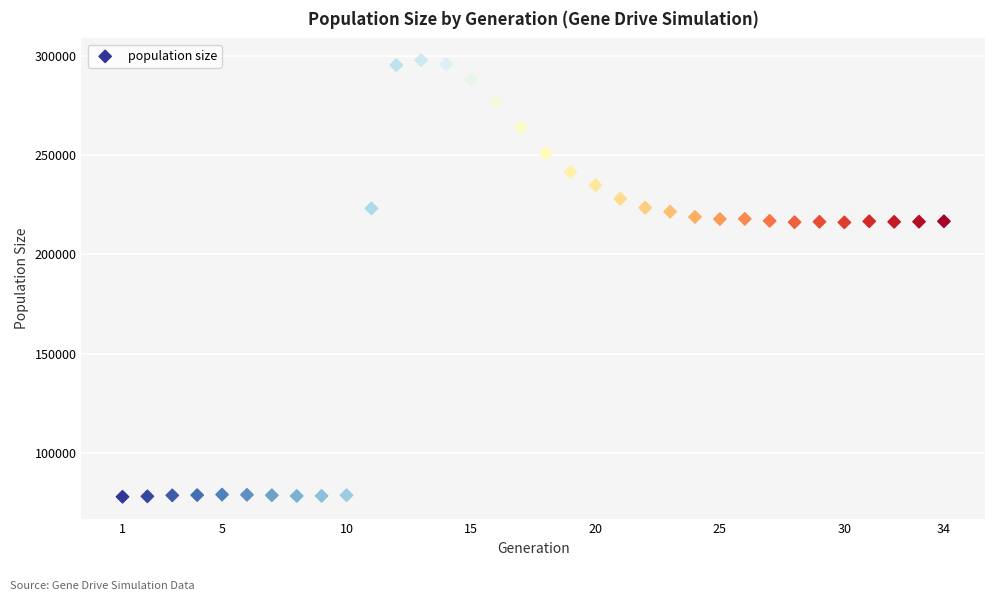

What is the range of Y values (max minus min)?

219785